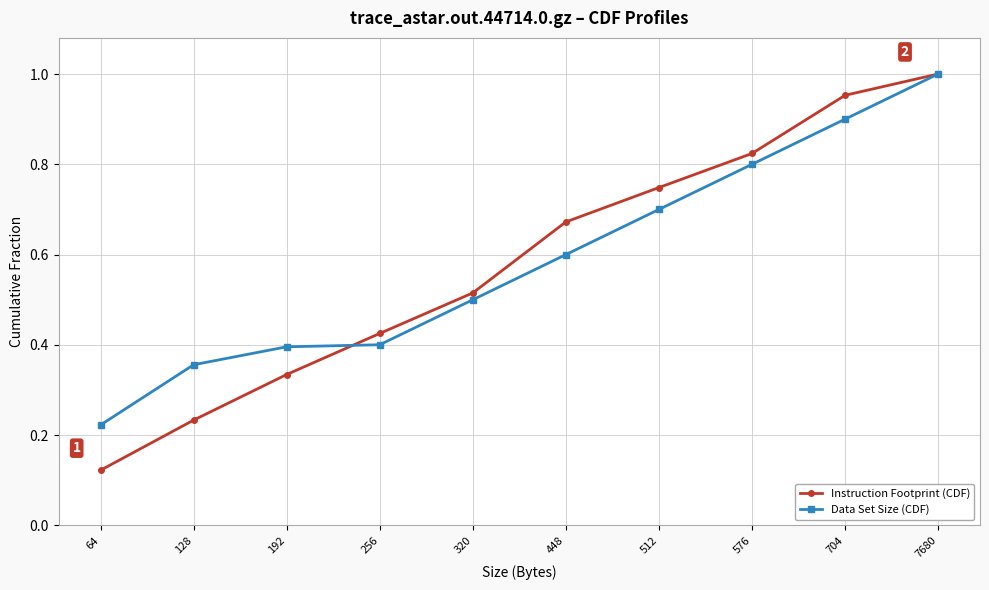

True or false: Data Set Size (CDF) has more than 1 points higher than both neighbors.

False